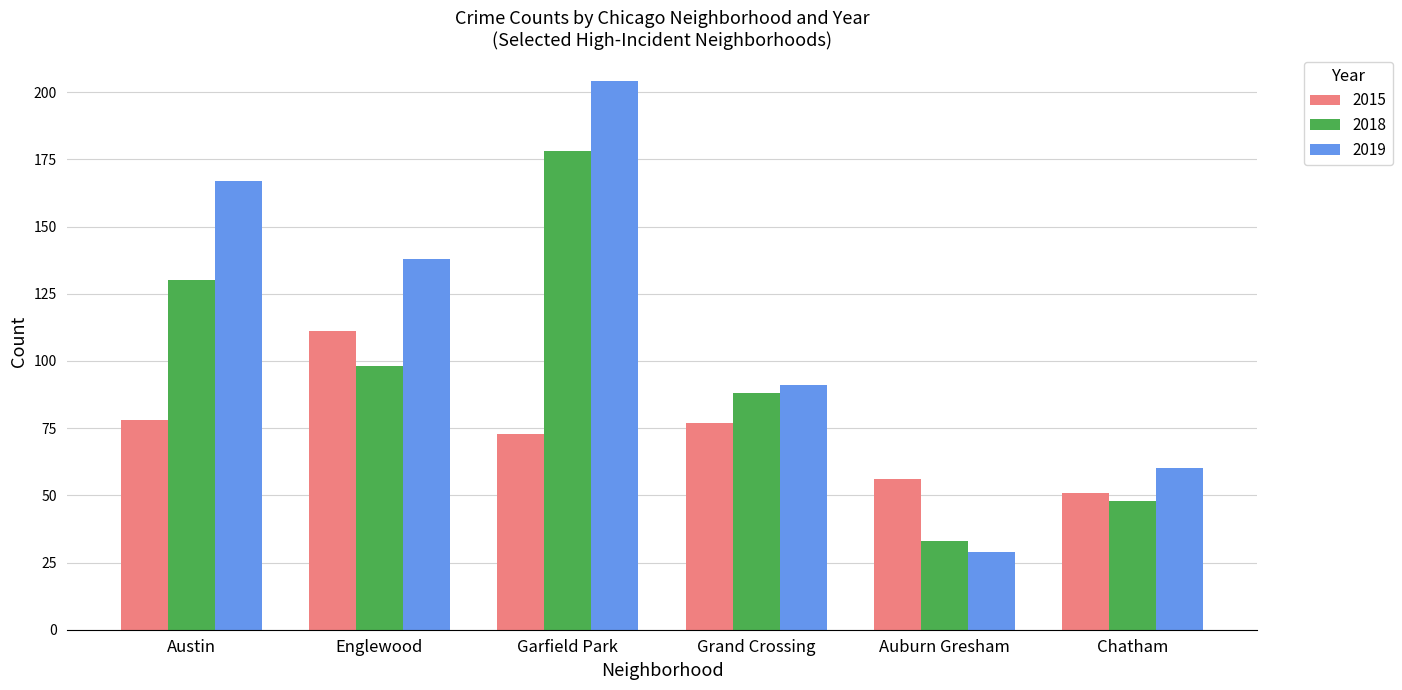

How many data points does each series have?

6